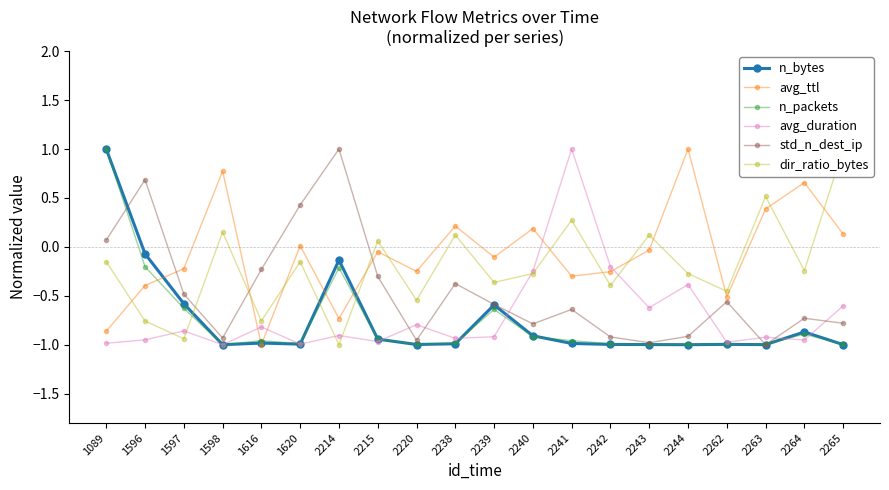

Which category has the lowest value in the std_n_dest_ip series?

2263